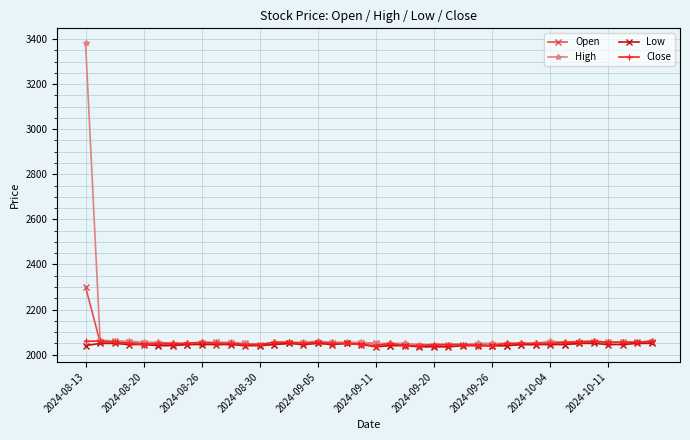

Which series has the widest spread of values?

High